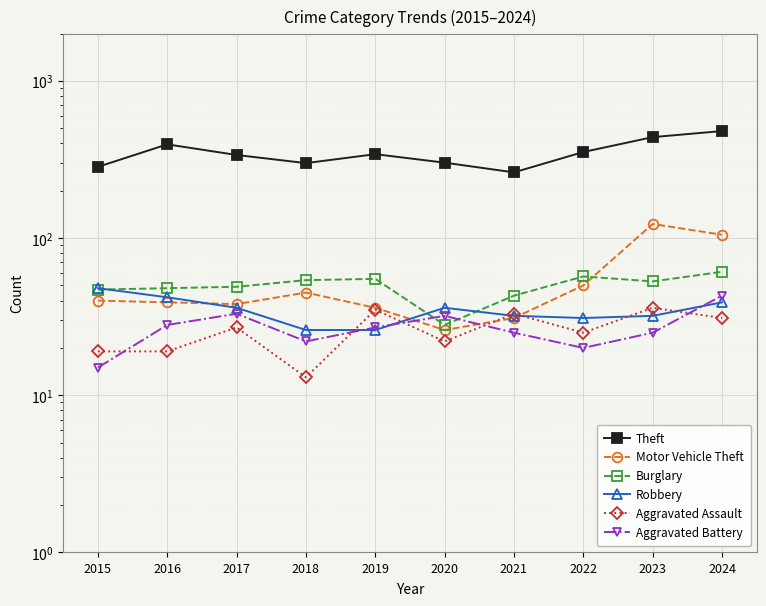

What are all the series names shown in the legend?

Theft, Motor Vehicle Theft, Burglary, Robbery, Aggravated Assault, Aggravated Battery